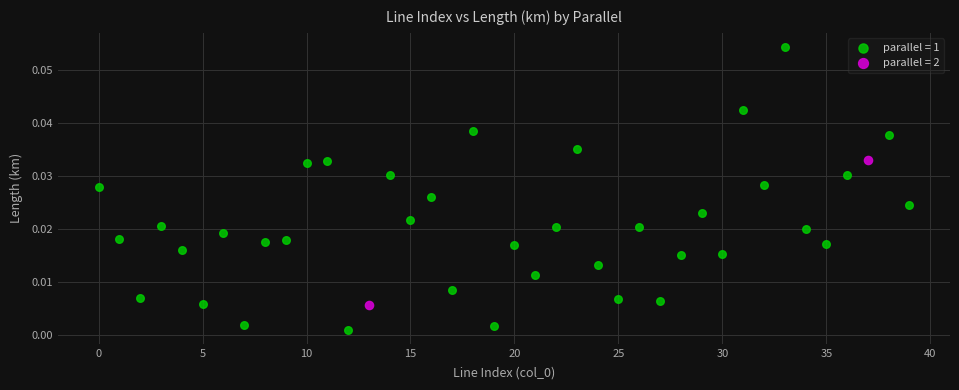

What are all the series names shown in the legend?

parallel = 1, parallel = 2